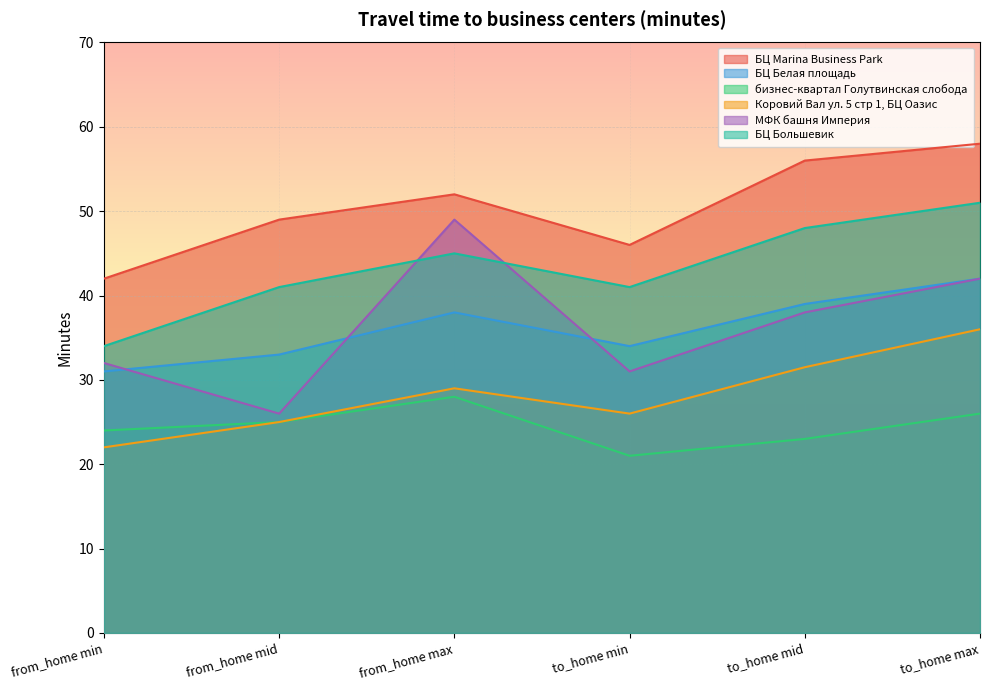

How many series are shown in this chart?

6